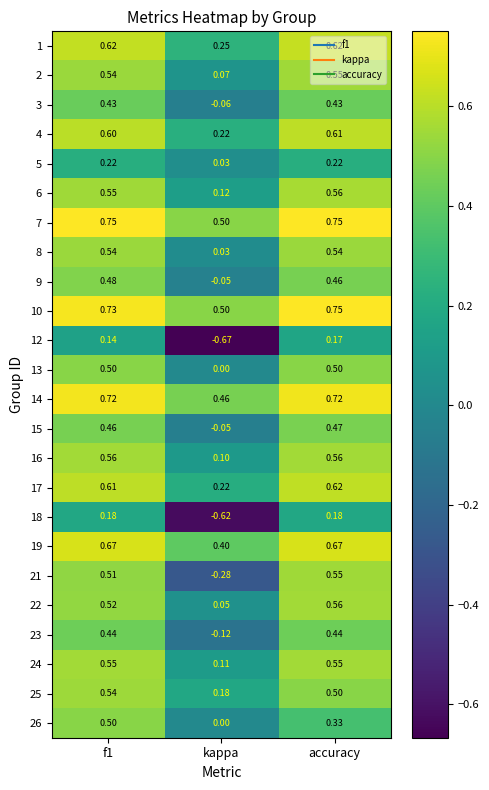

Which label corresponds to the smallest value in the chart?

kappa